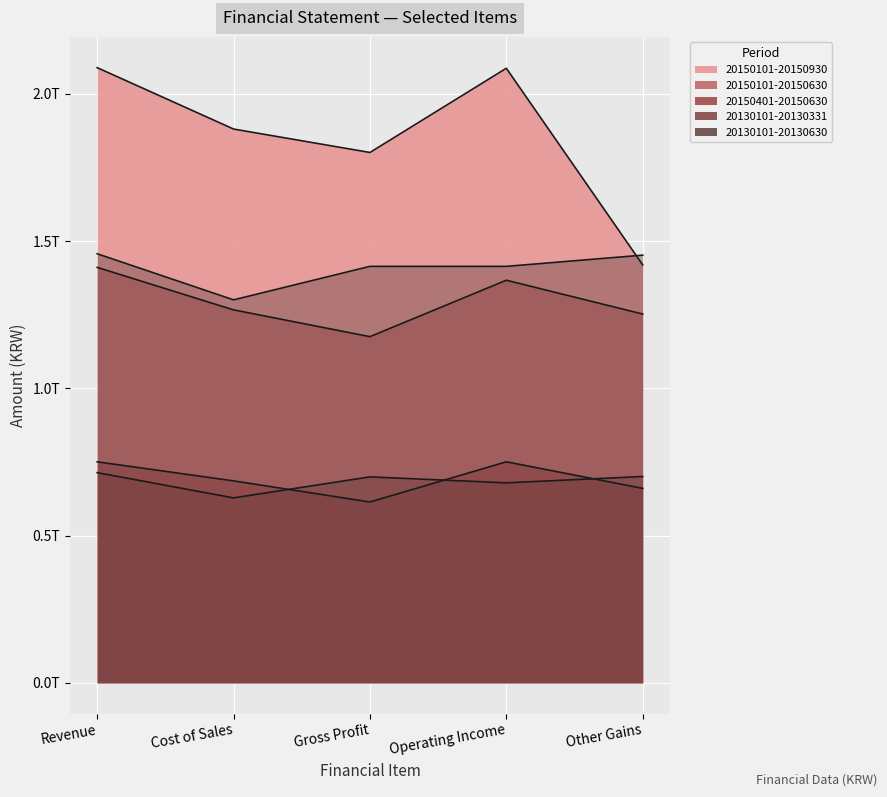

Does the chart display data point markers on the line(s)?

No